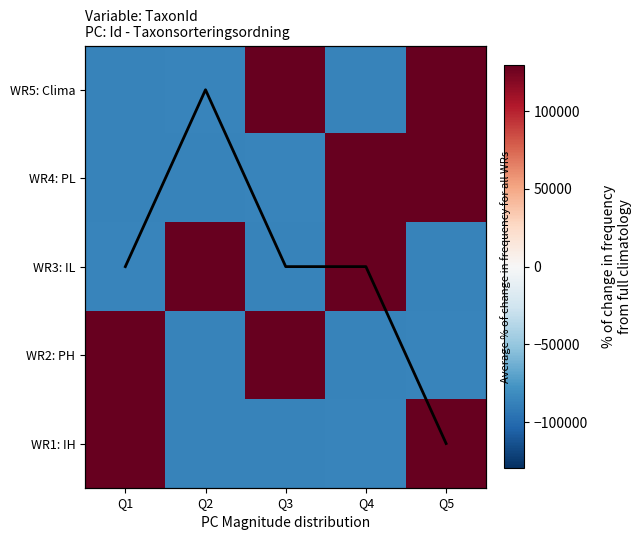

What value does the Avg change series have at Q1?

2.0